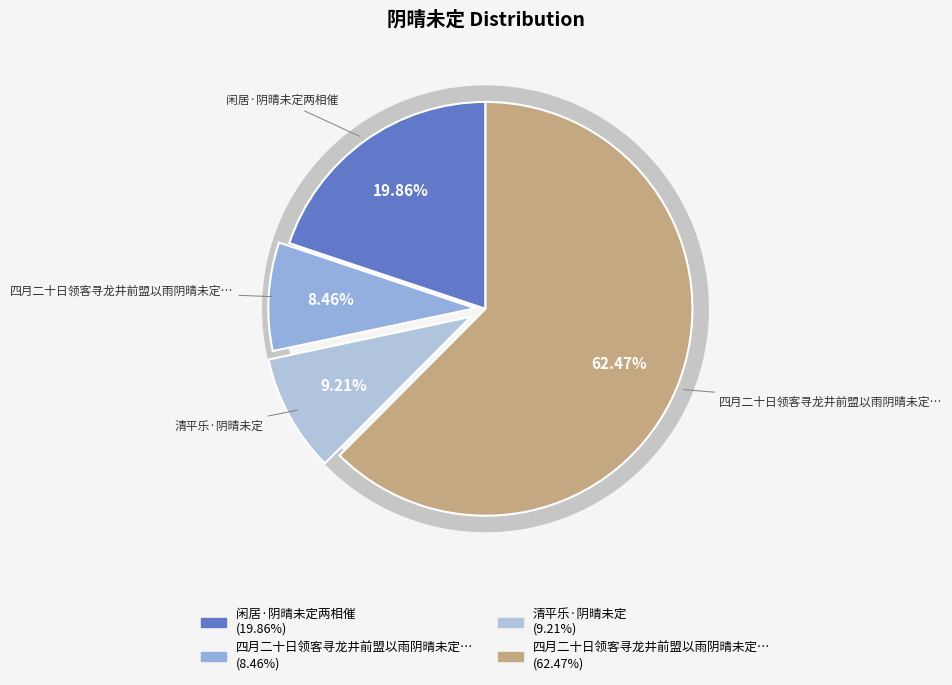

To the nearest percent, what is the difference between the 清平乐·阴晴未定 and 四月二十日领客寻龙井前盟以雨阴晴未定不果 slice percentages?

1%